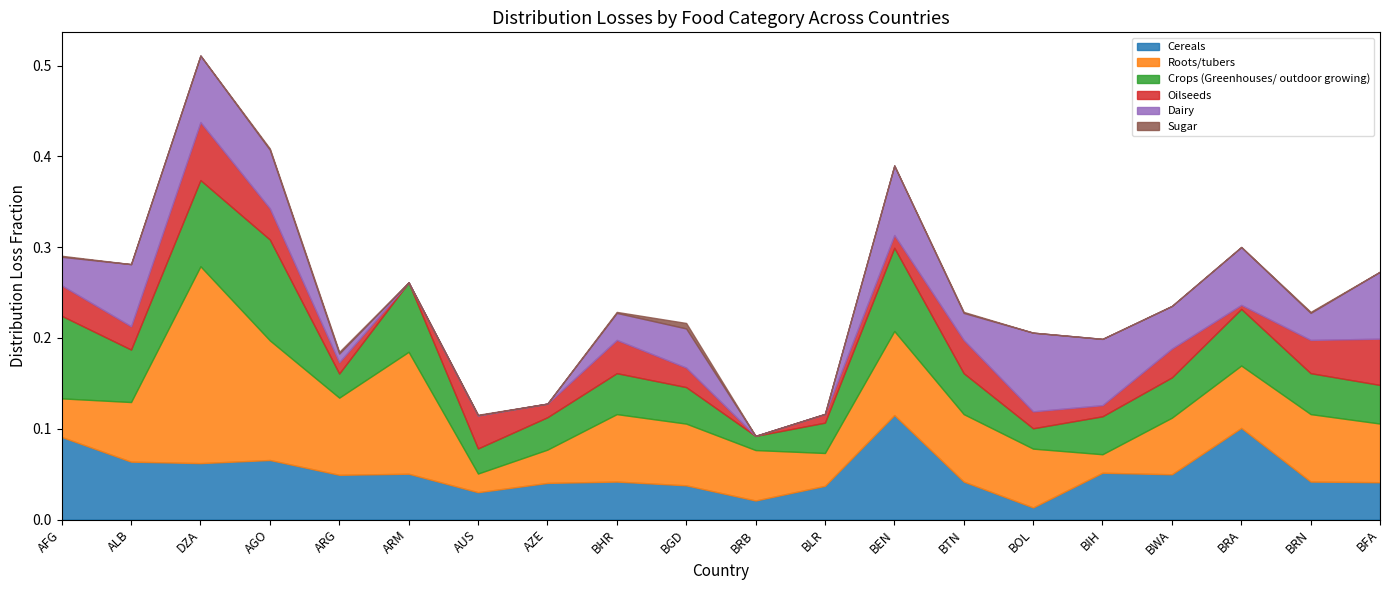

Which has a higher value, BTN or BOL?

BTN